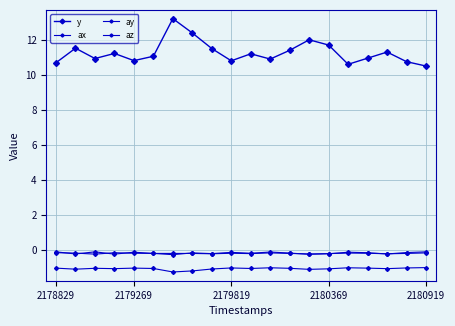

What is the highest value of the ay series?

-0.2